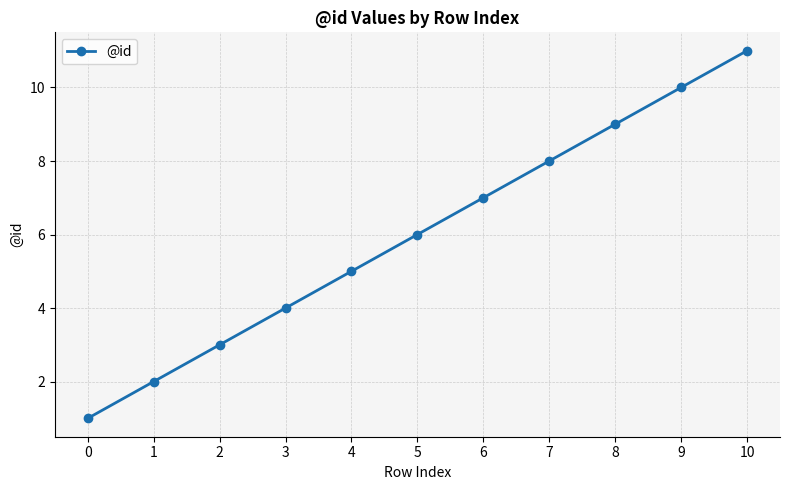

Where is the data nearest to the value 6?

5